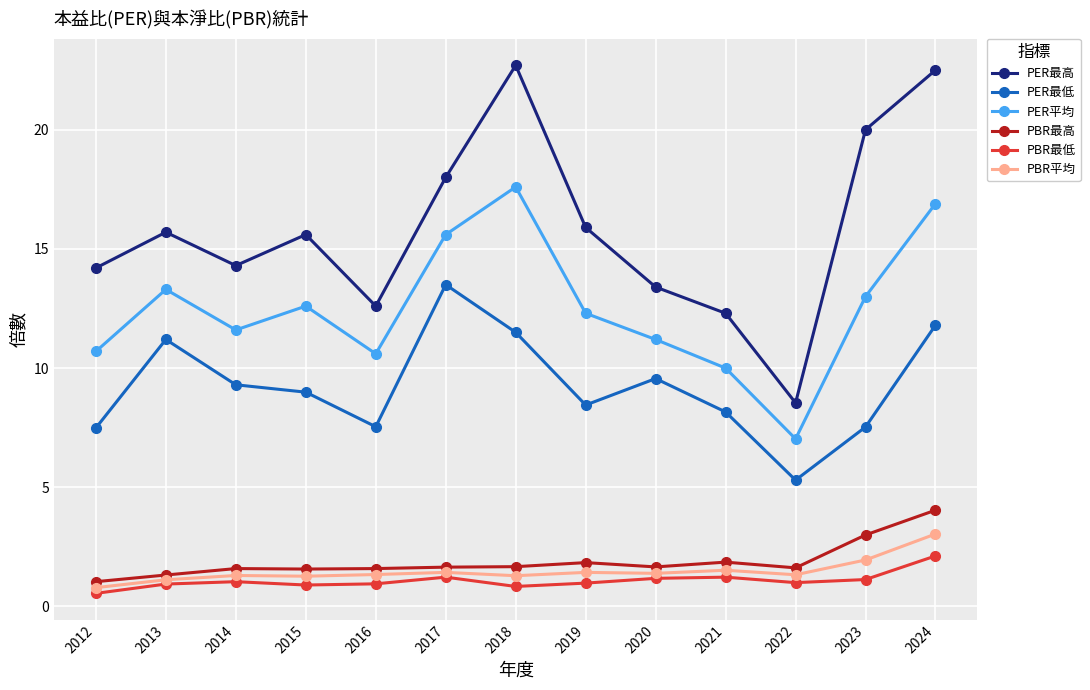

What is the difference between the highest and lowest values at 2021?

11.1